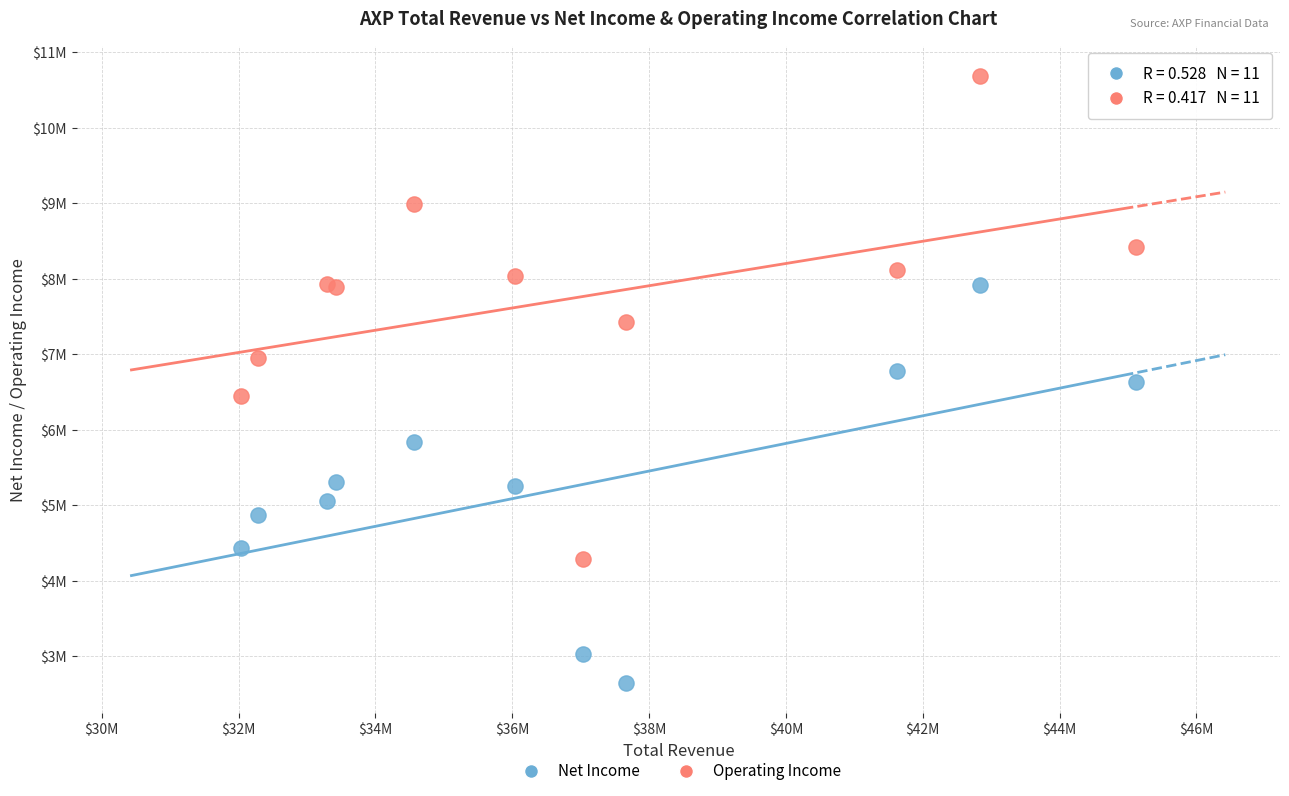

What are all the series names shown in the legend?

Net Income, Operating Income